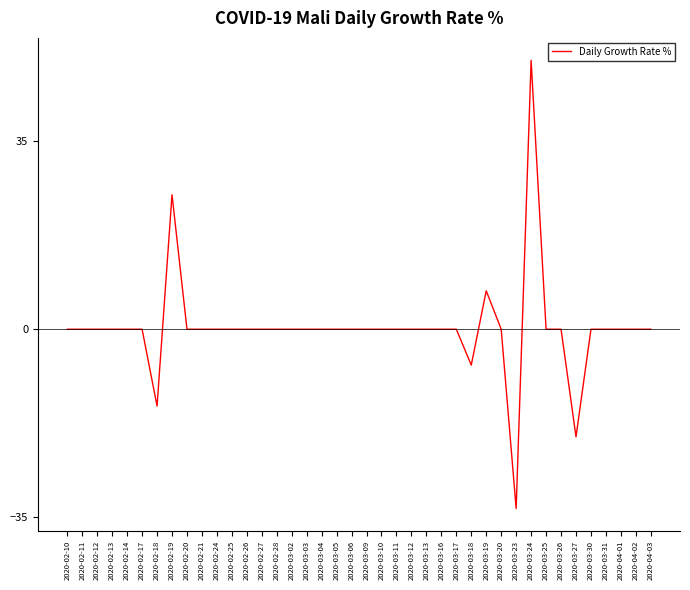

The chart shows a value of 0.0 at 2020-03-31. True or false?

True